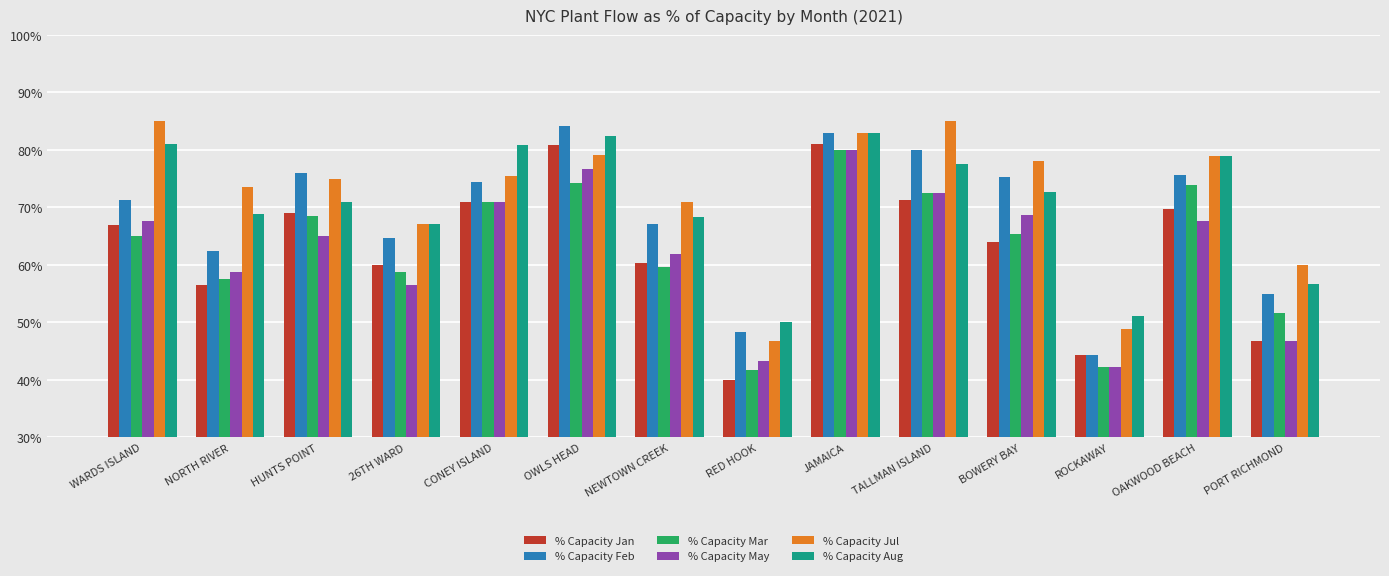

Does the chart contain any negative values?

No